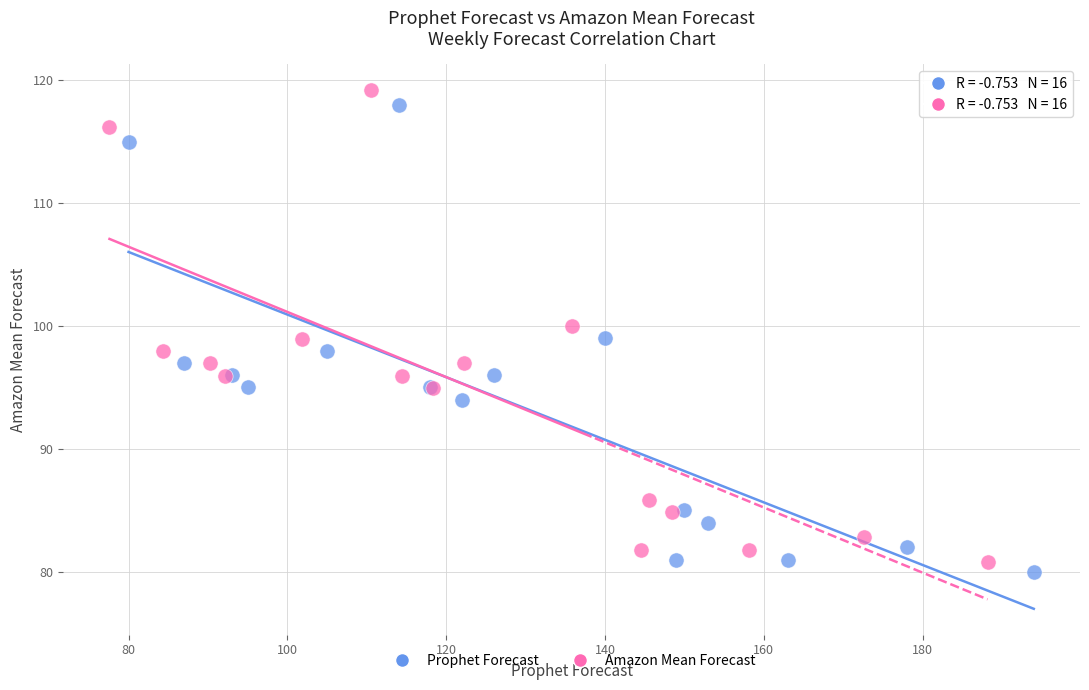

Which series contains the highest Y value?

Amazon Mean Forecast